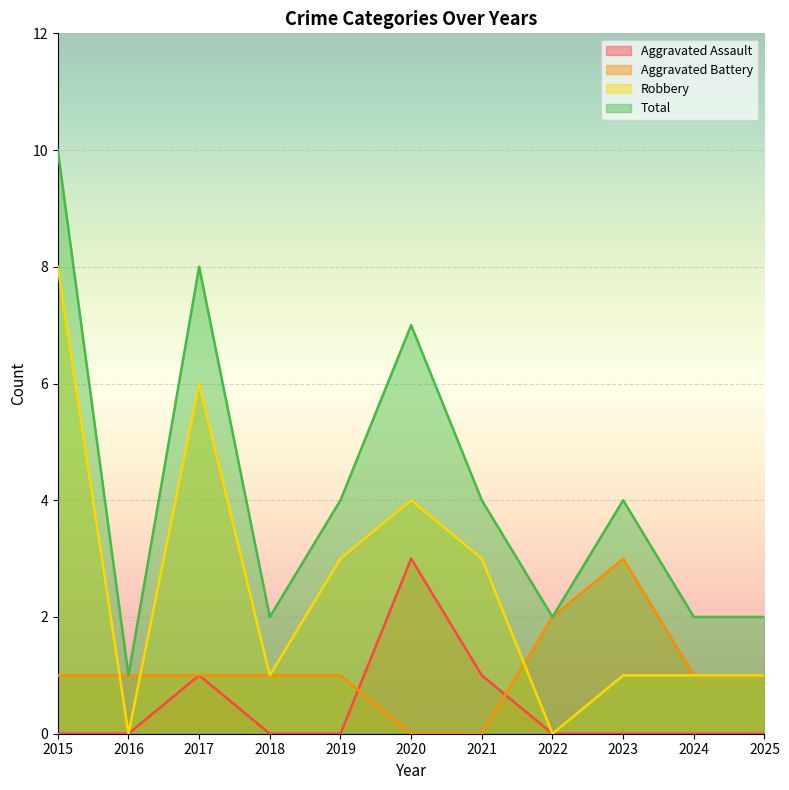

Where does the Total series first go above 4?

2015